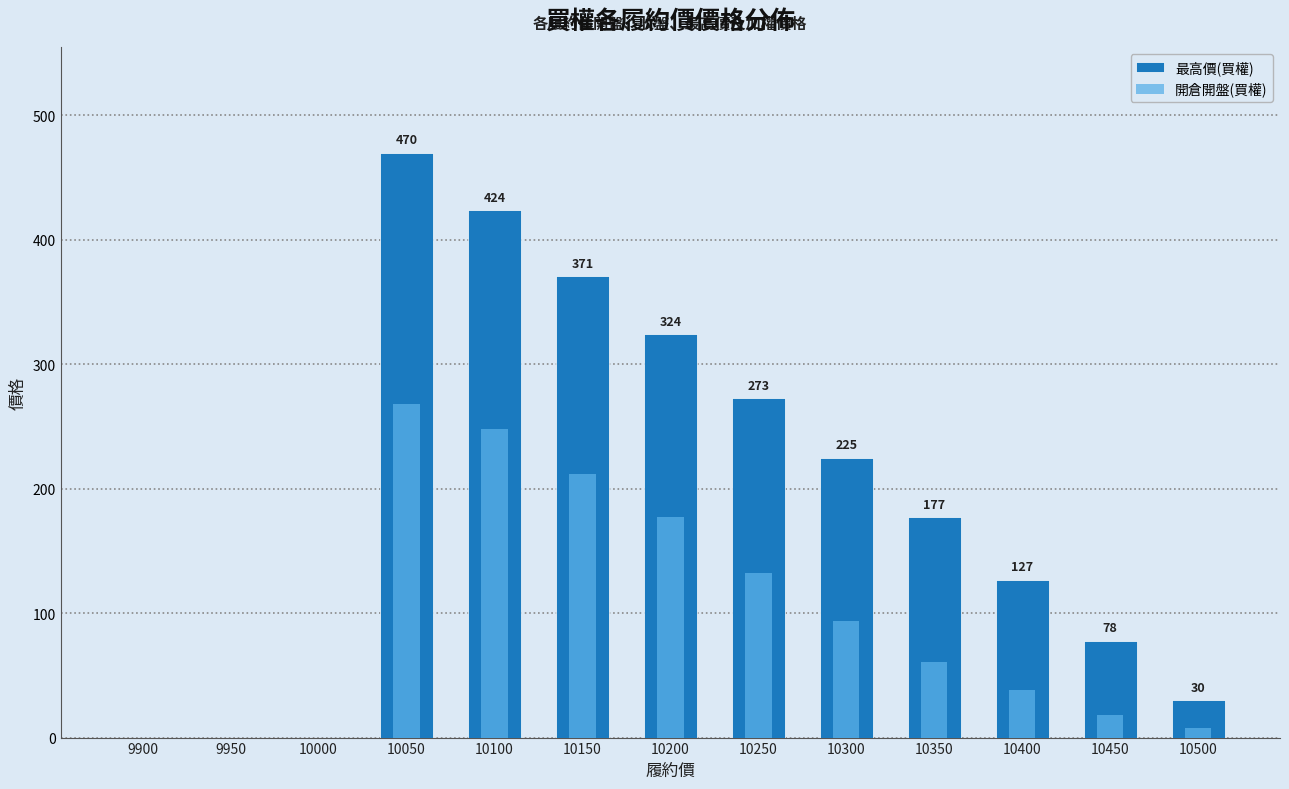

Which category has the lowest value in the 最高價(買權) series?

9900